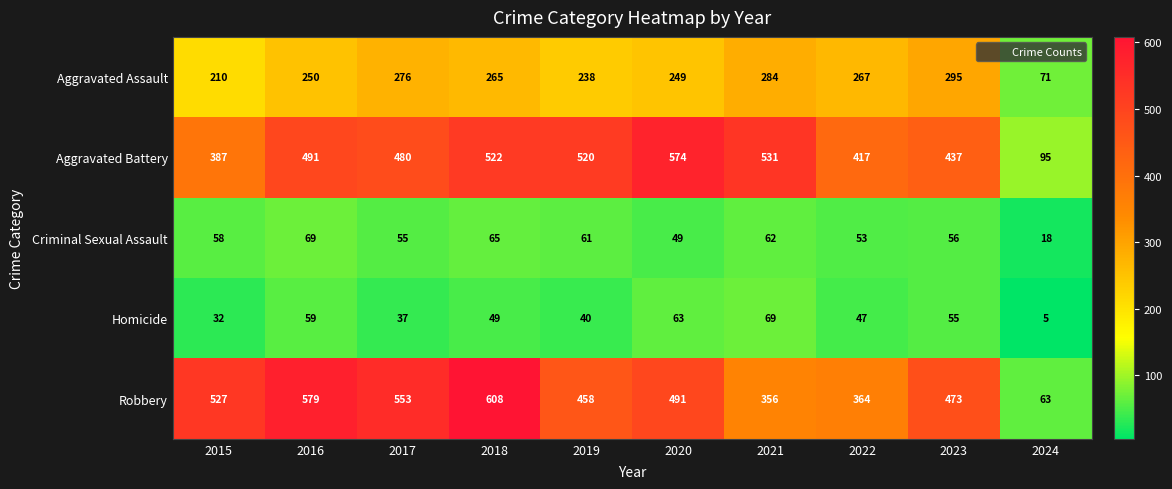

What is the difference between the maximum and minimum values in the Homicide series?

64